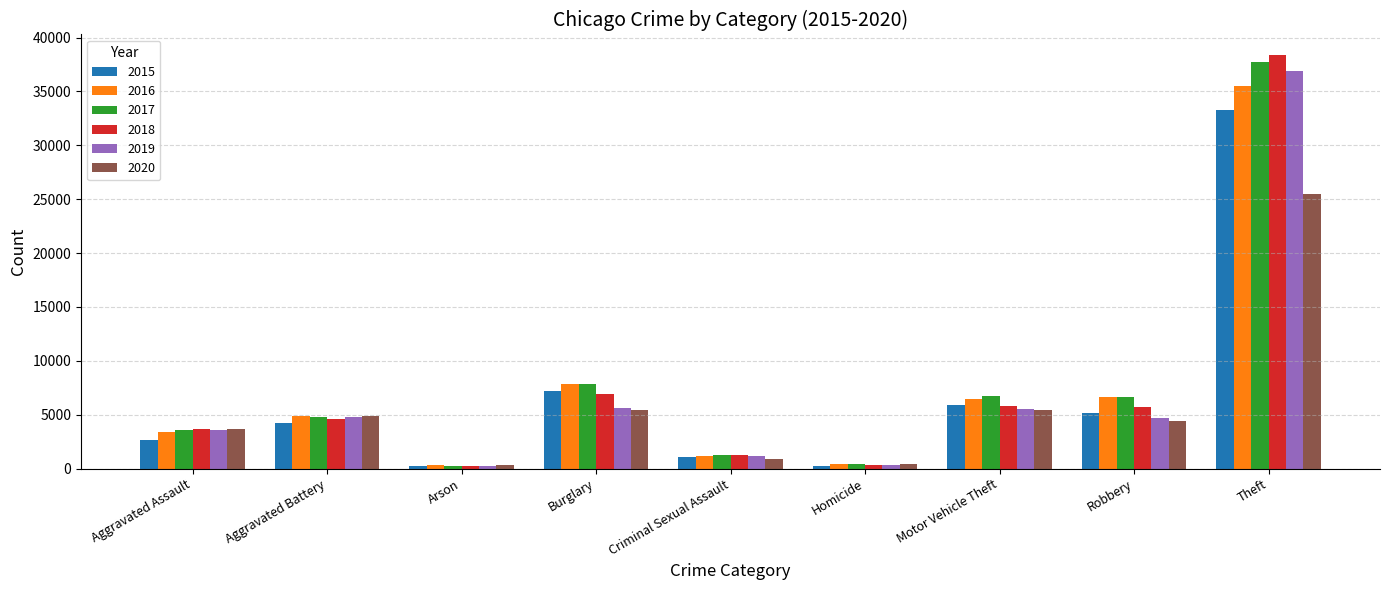

What is the maximum value shown in the chart?

38366